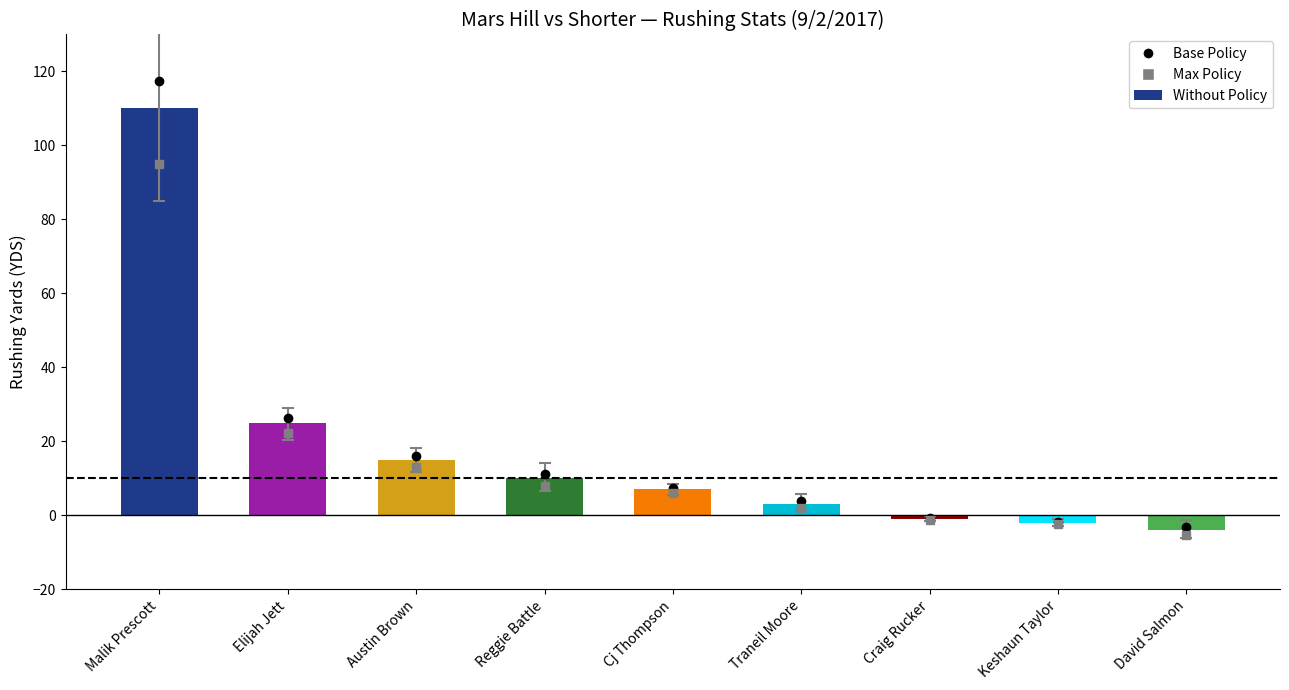

The chart shows a value of 42 at Elijah Jett. True or false?

False